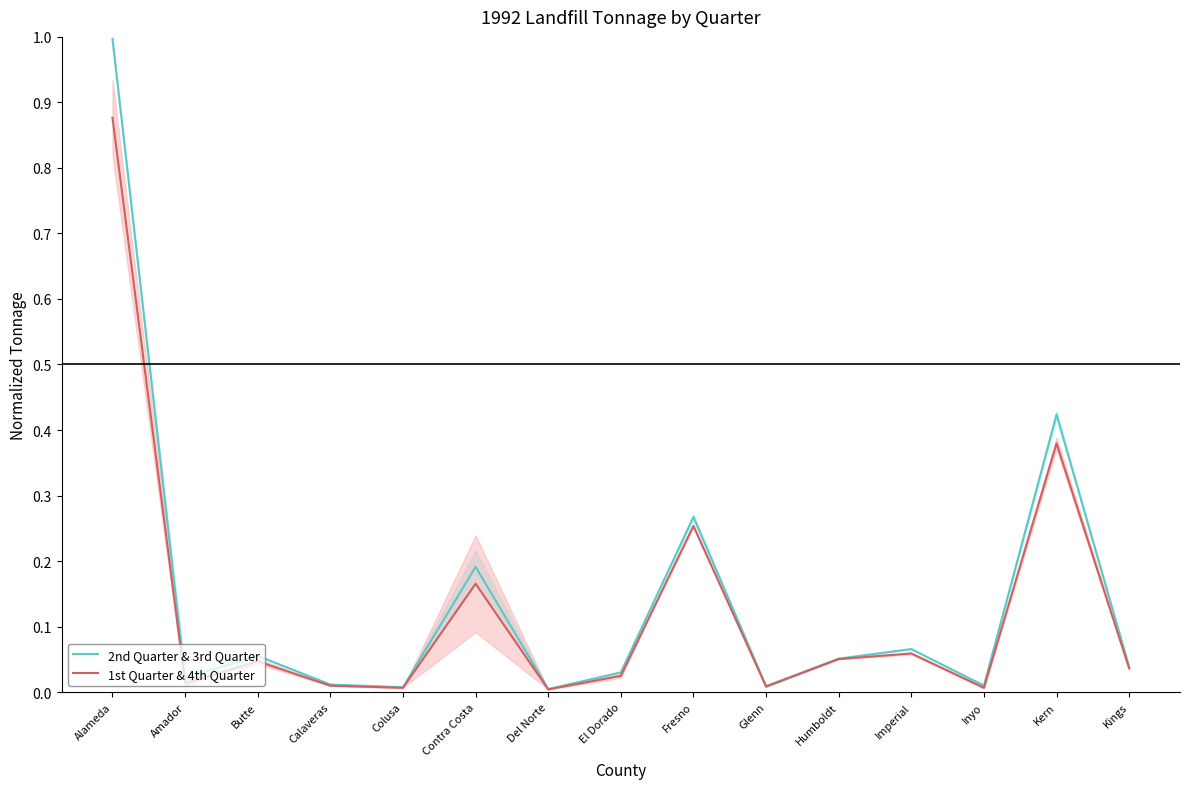

The value of 2nd Quarter & 3rd Quarter at Kings is 0.1. True or false?

False